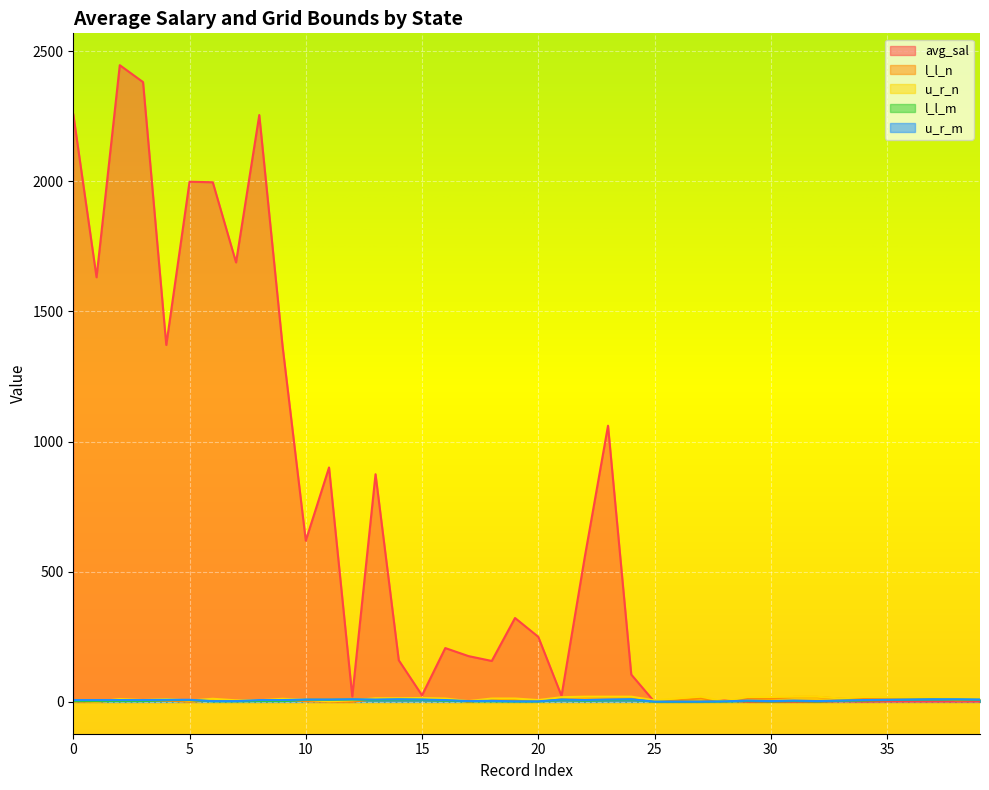

What is the maximum value for l_l_n?

19.0